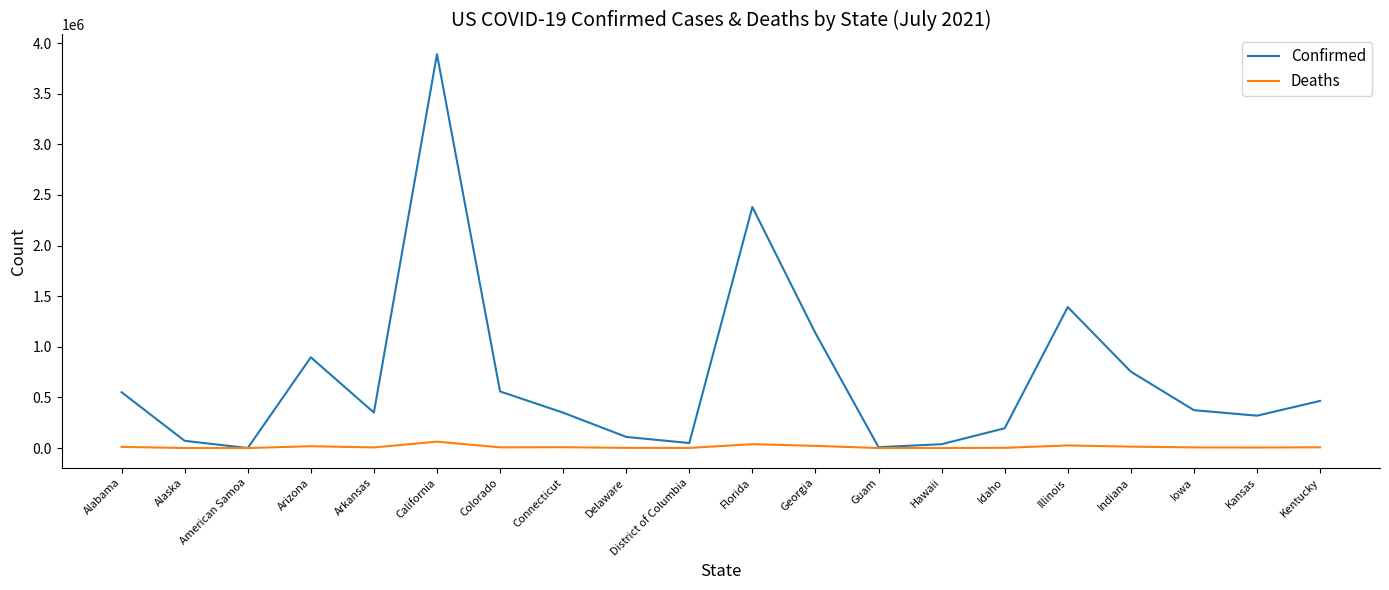

Which series has the largest total across all categories?

Confirmed